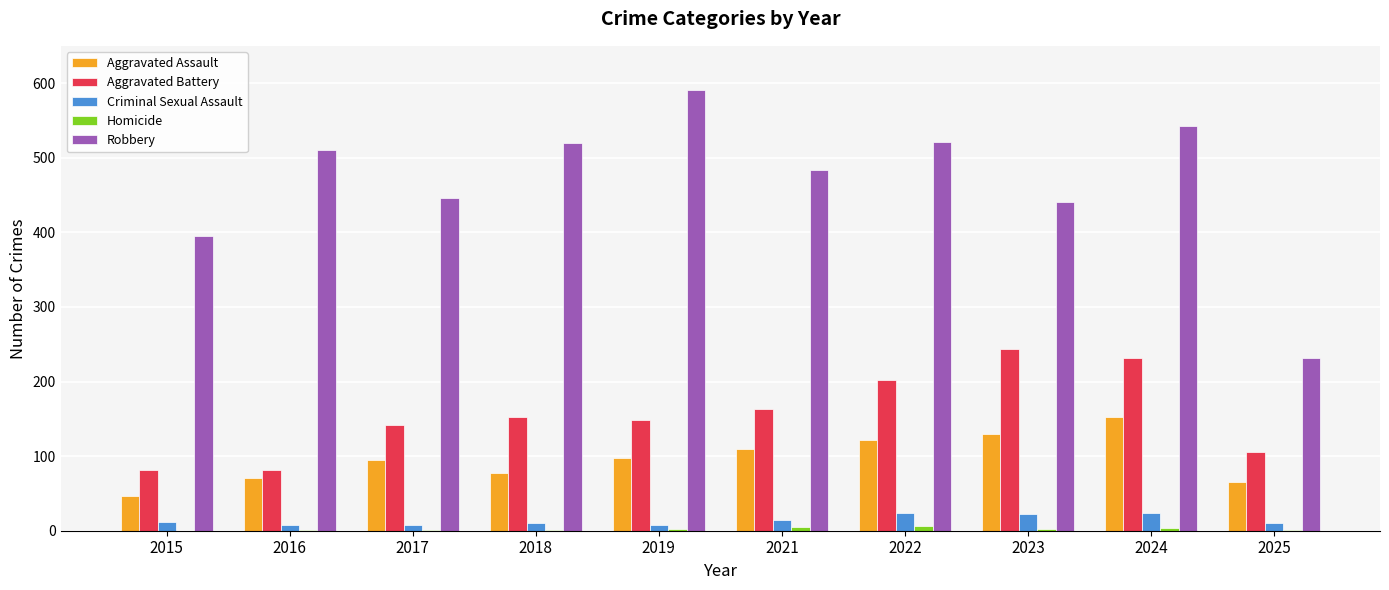

What is the maximum value shown in the chart?

591